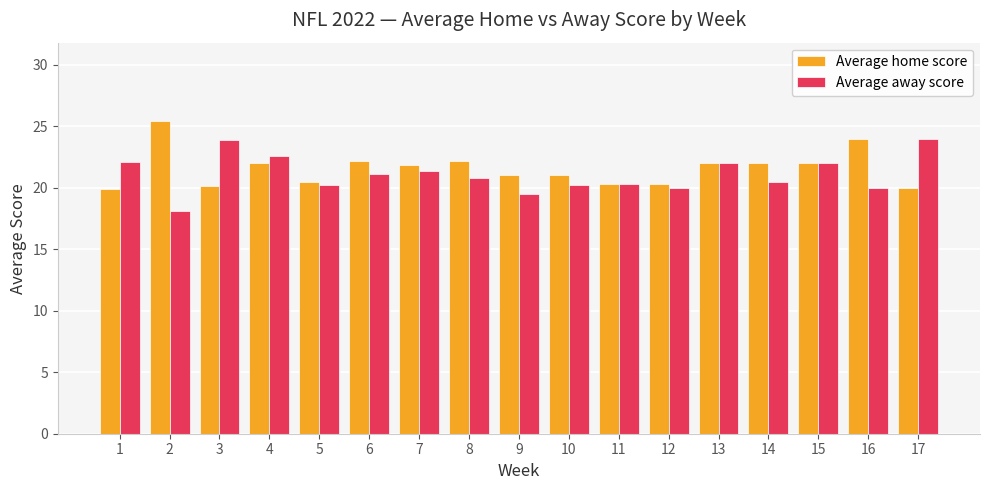

What value does the Average away score series have at 11?

20.3